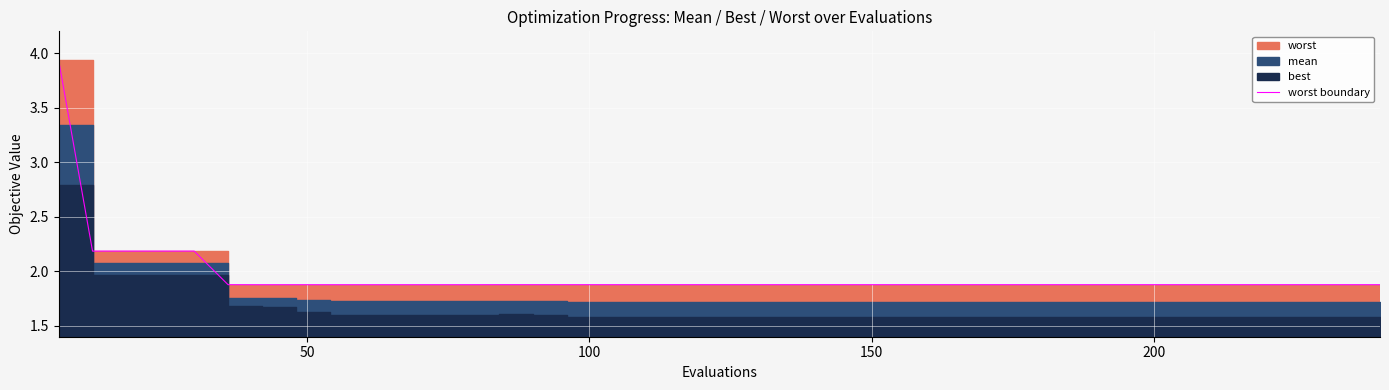

How many lines are shown in the chart?

1